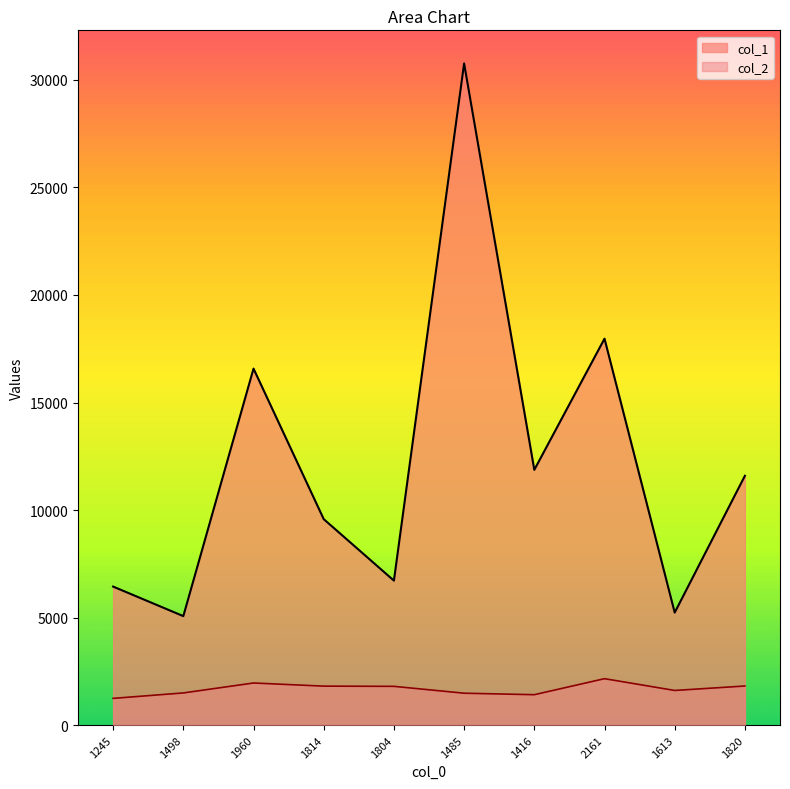

Reading left to right, extract all data points from this chart.

col_1: 6442	5069	16576	9578	6719	30765	11870	17968	5233	11593
col_2: 1245	1498	1960	1814	1804	1485	1416	2161	1613	1820